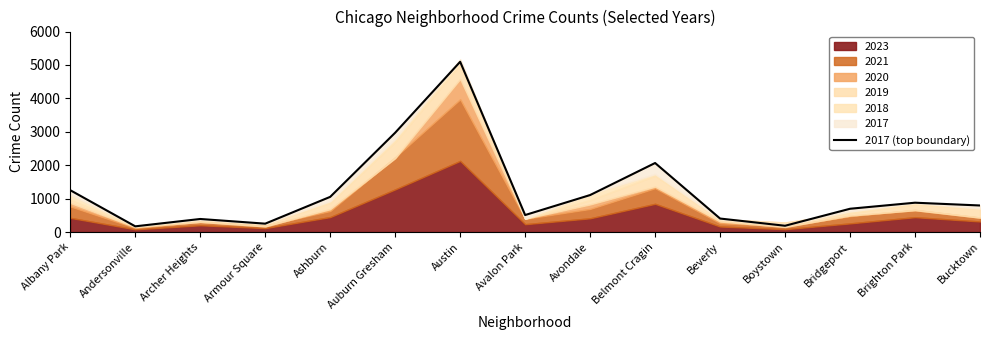

What is the label of the 14th point from the left?

Brighton Park